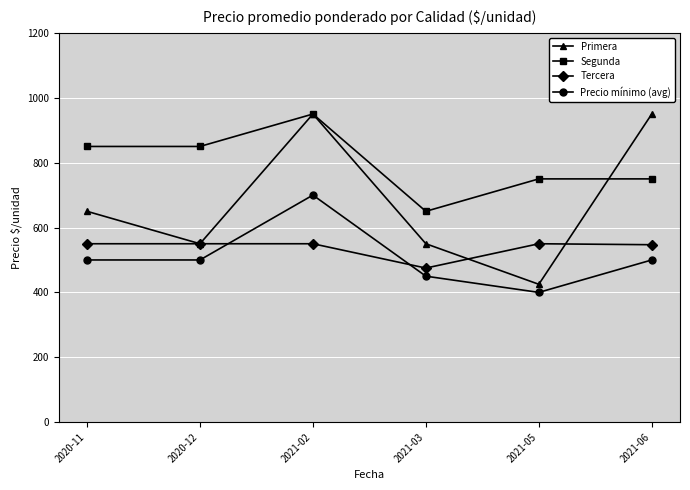

At which category does Segunda reach its first local peak?

2021-02